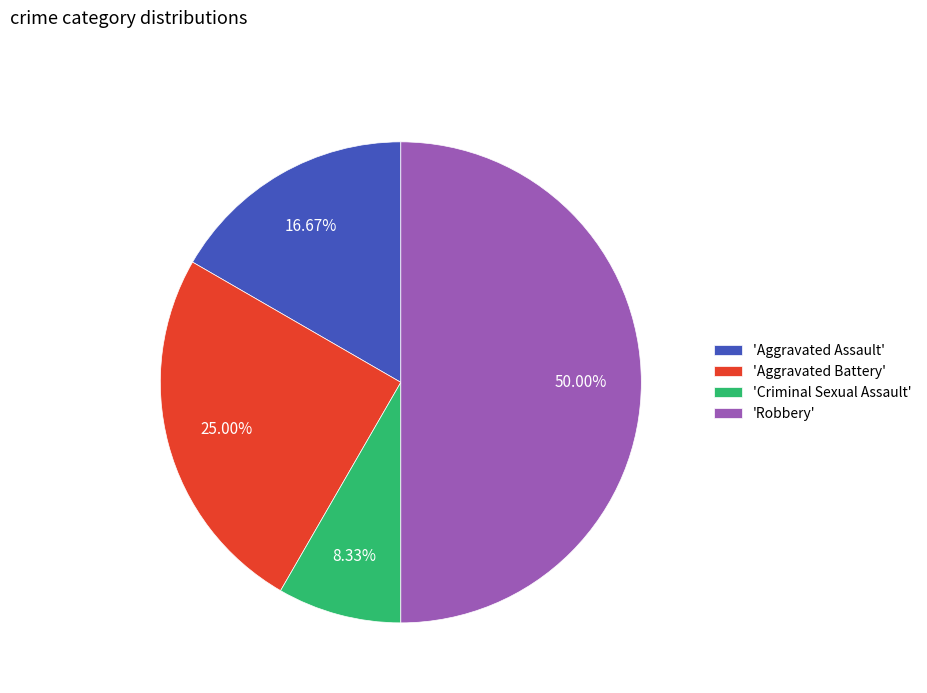

Rank the categories by value from highest to lowest.

'Robbery', 'Aggravated Battery', 'Aggravated Assault', 'Criminal Sexual Assault'